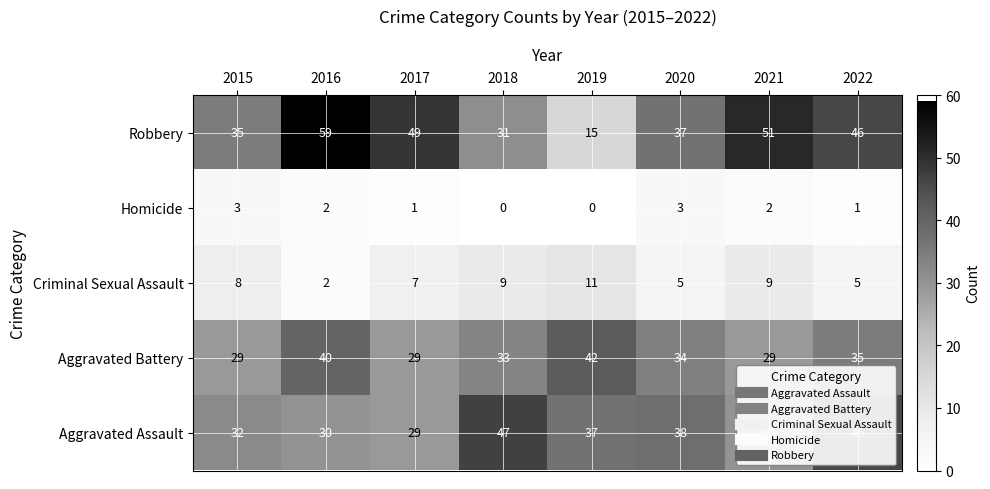

Which series has the largest total across all categories?

Robbery